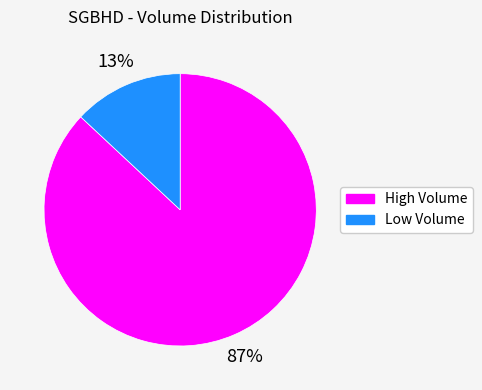

How many slices are in this pie chart?

2